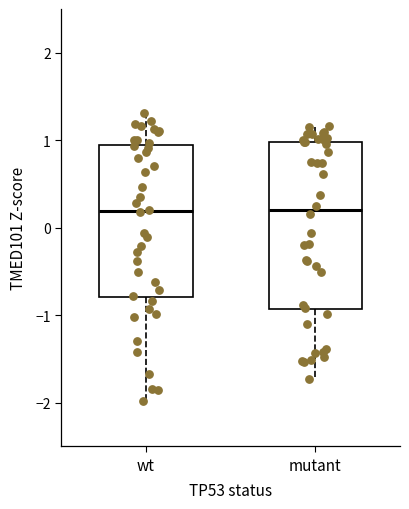

Reading left to right, read every box against the y-axis: the position of its median line, the range the box covers, and the ends of its whiskers. The values are not printed on the chart, so give them approximately, as read against the axis.

wt: median 0.2, box -0.8 to 0.9, whiskers -2.0 to 1.3
mutant: median 0.2, box -0.9 to 1.0, whiskers -1.7 to 1.2